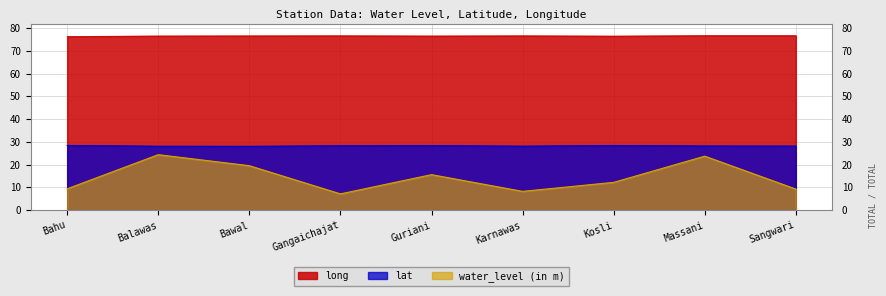

Reading right to left, list all the values displayed in this chart.

water_level (in m): 9.3	23.7	12.2	8.3	15.6	7.2	19.6	24.4	9.4
lat: 28.2	28.2	28.4	28.1	28.4	28.3	28.1	28.1	28.4
long: 76.7	76.7	76.5	76.6	76.5	76.6	76.6	76.5	76.3